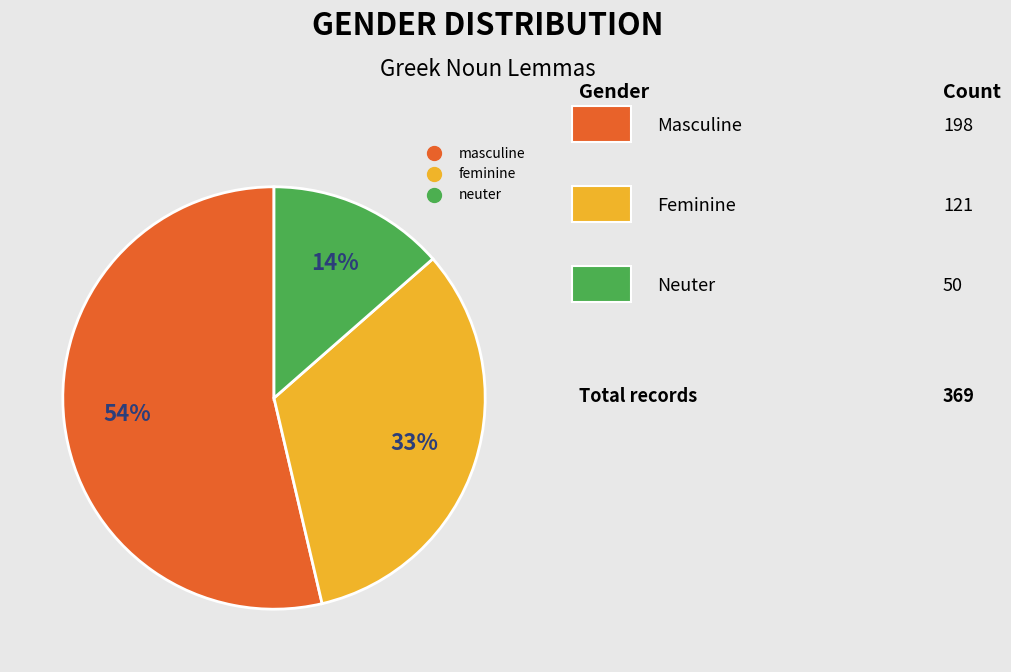

Between feminine and masculine, which is larger?

masculine